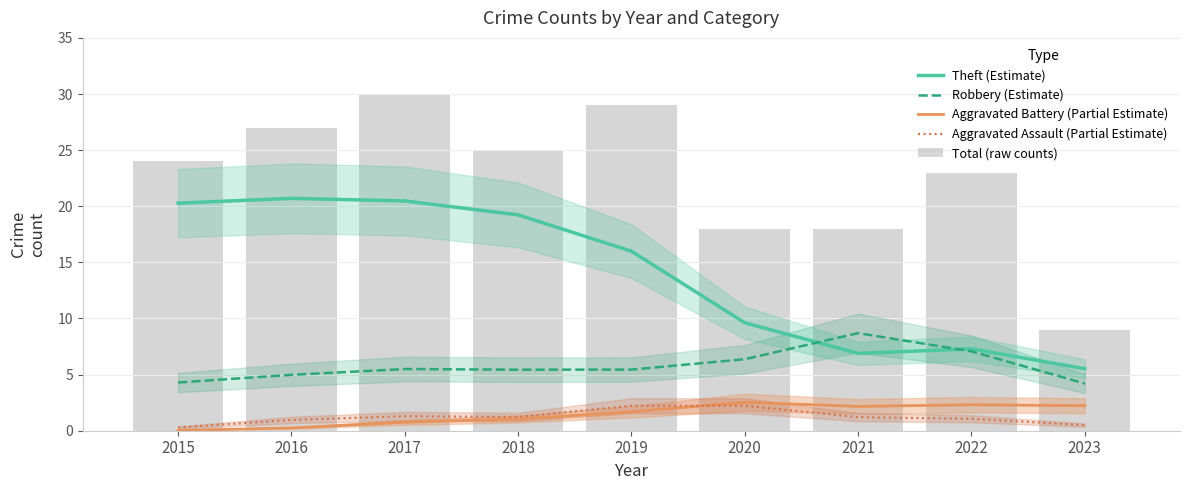

What is the difference between the highest and lowest values at 2022?

21.9